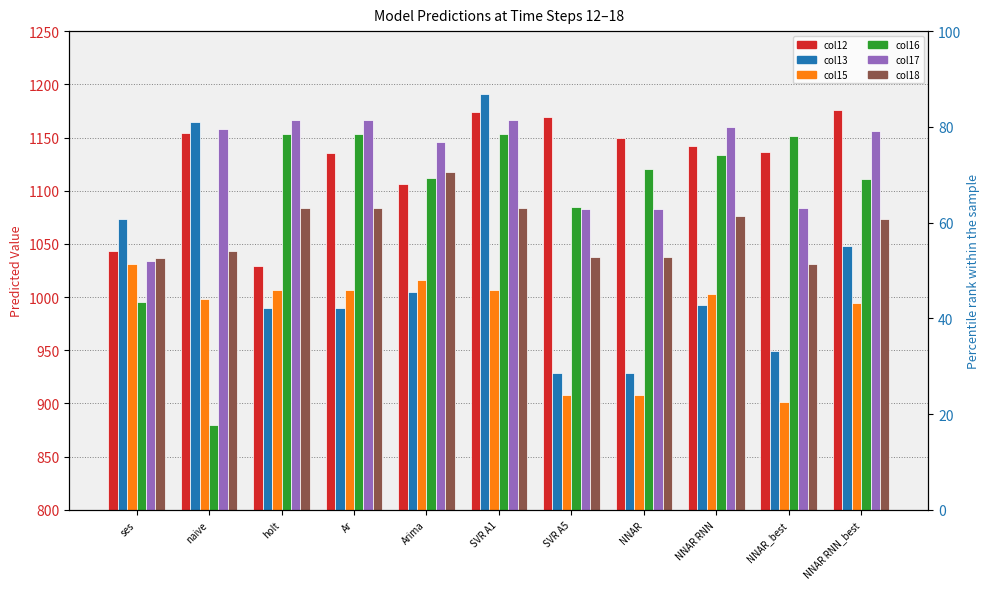

Rank the series by their maximum value, from lowest to highest.

col15, col18, col16, col17, col12, col13